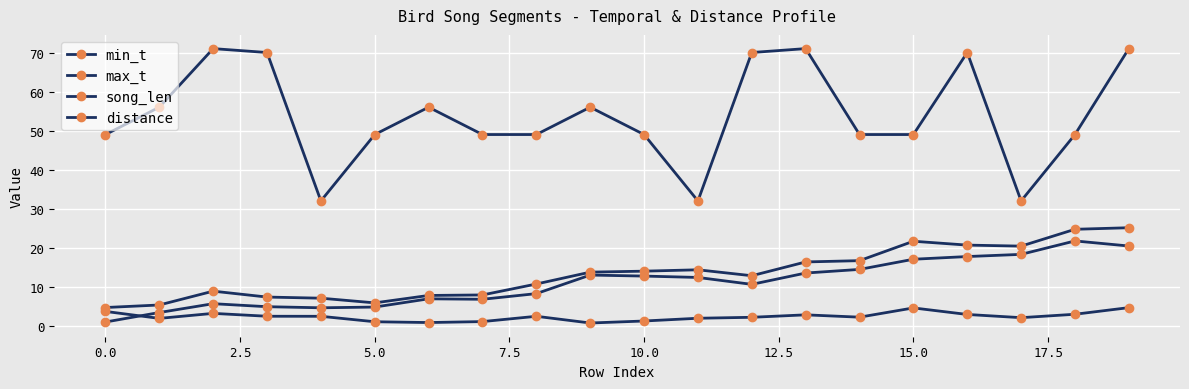

What is the average value of the song_len series?

2.4